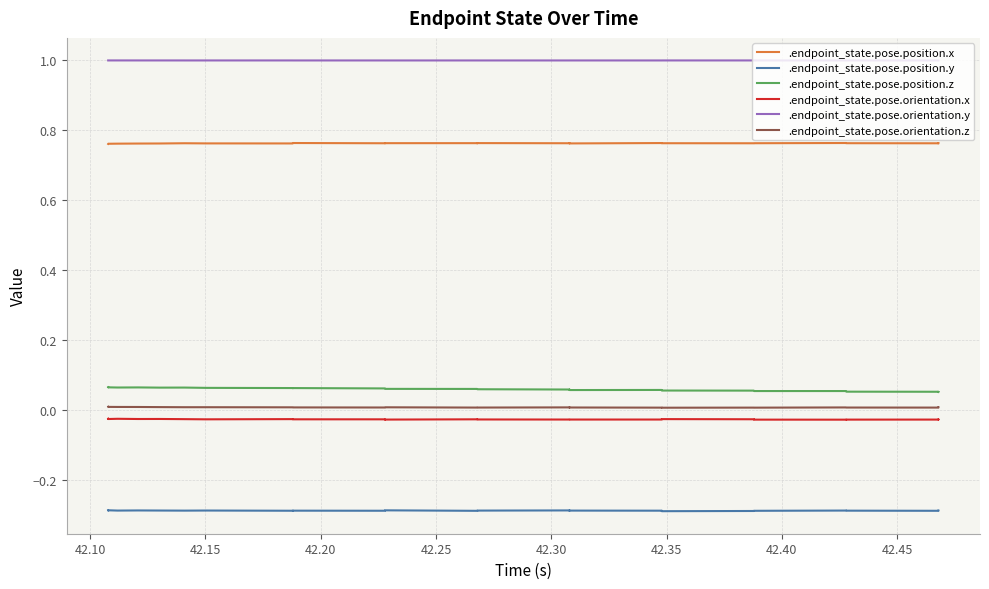

Rank the series by their maximum value, from highest to lowest.

.endpoint_state.pose.orientation.y, .endpoint_state.pose.position.x, .endpoint_state.pose.position.z, .endpoint_state.pose.orientation.z, .endpoint_state.pose.orientation.x, .endpoint_state.pose.position.y